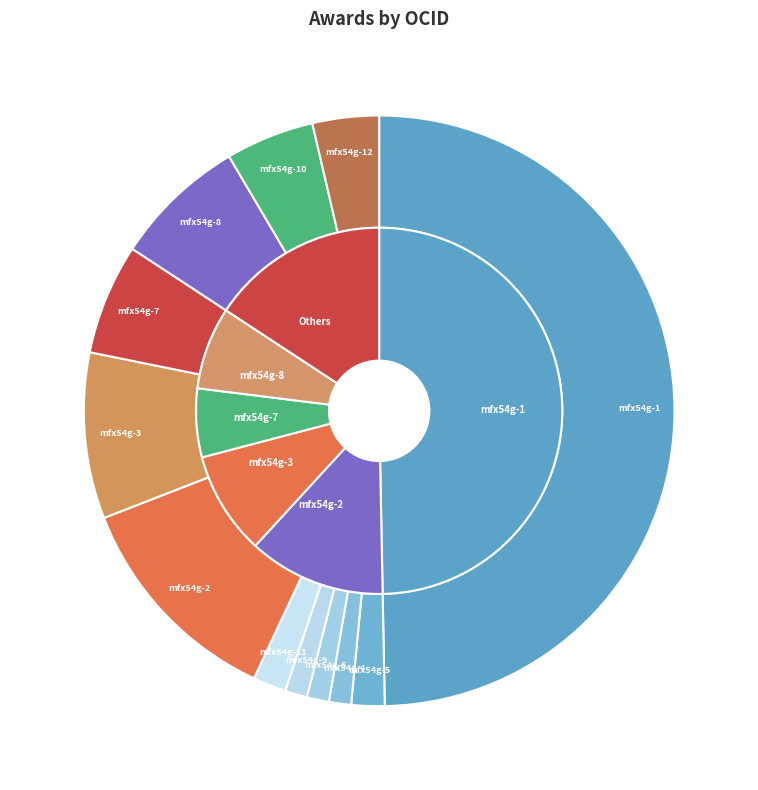

What is the change in value from ocds-mfx54g-1 to ocds-mfx54g-12?

-76